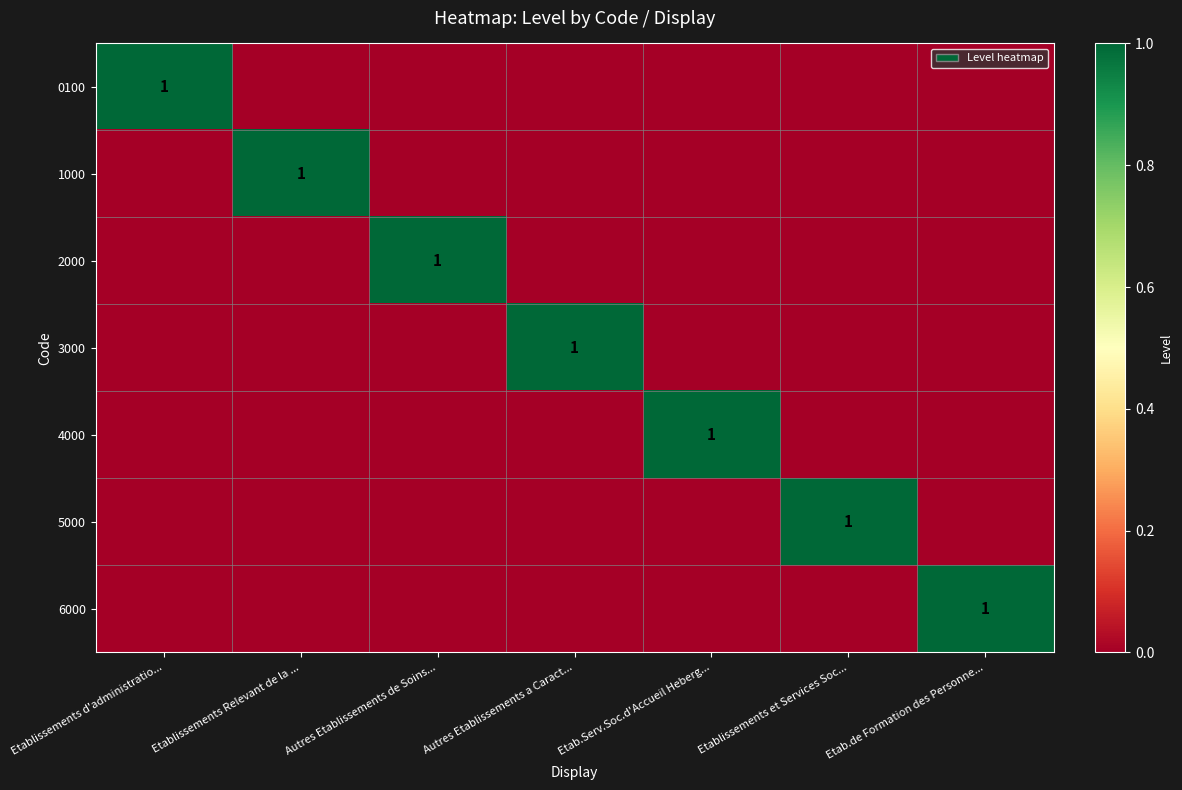

How many 1000 values are between 0 and 1?

7